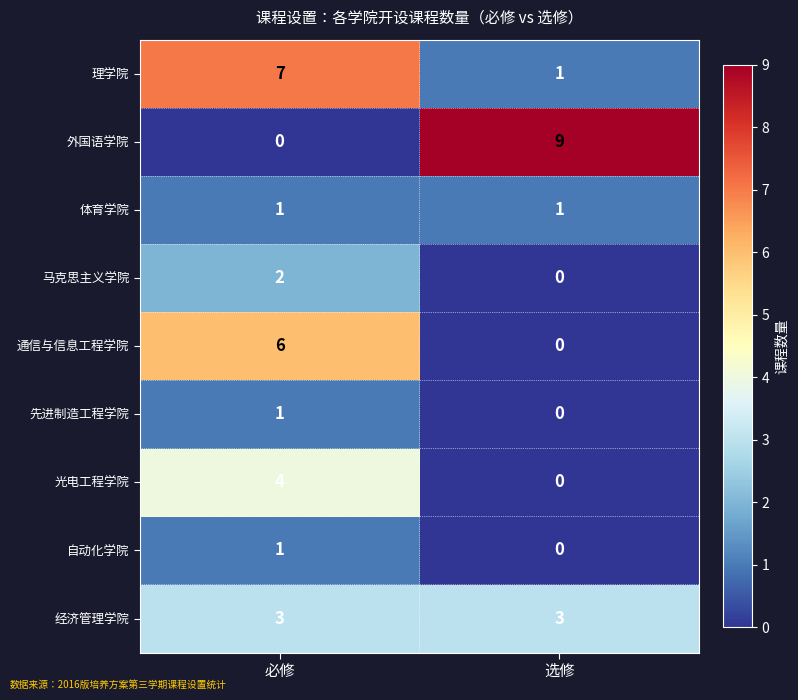

What is the maximum value shown in the chart?

9